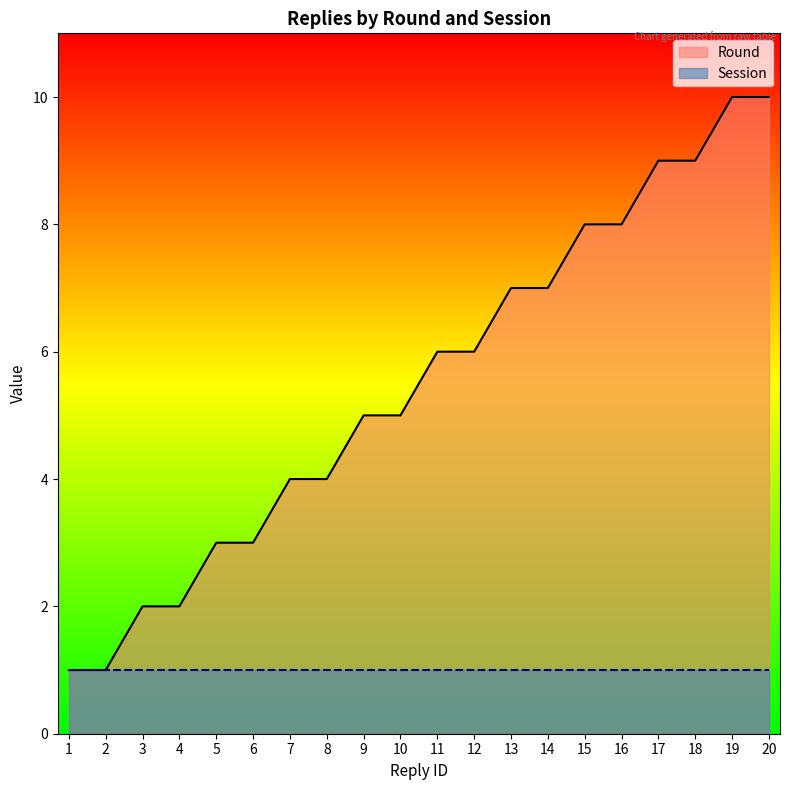

What value does the Session_line series have at 2?

1